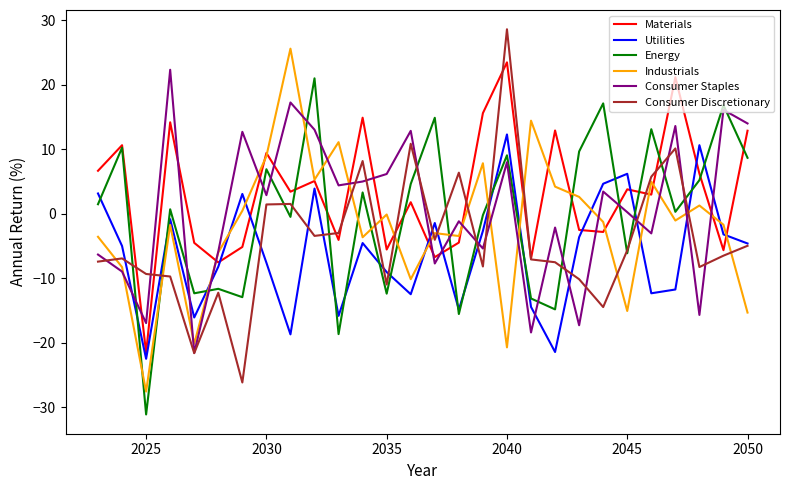

What is the highest value of the Materials series?

23.5